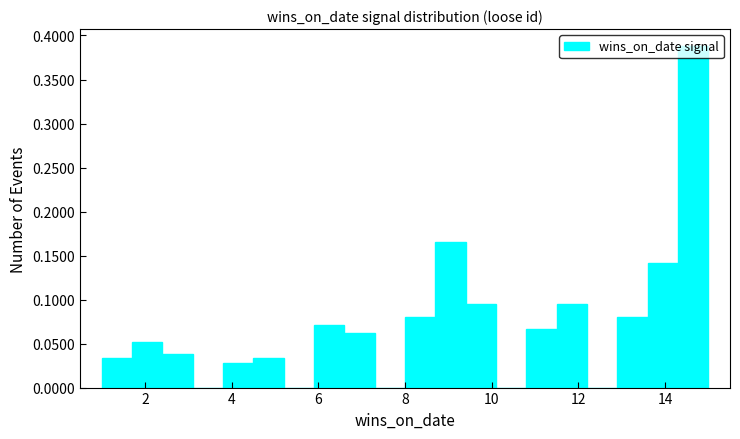

Read against the x-axis, roughly where is the centre of the tallest bar?

14.6